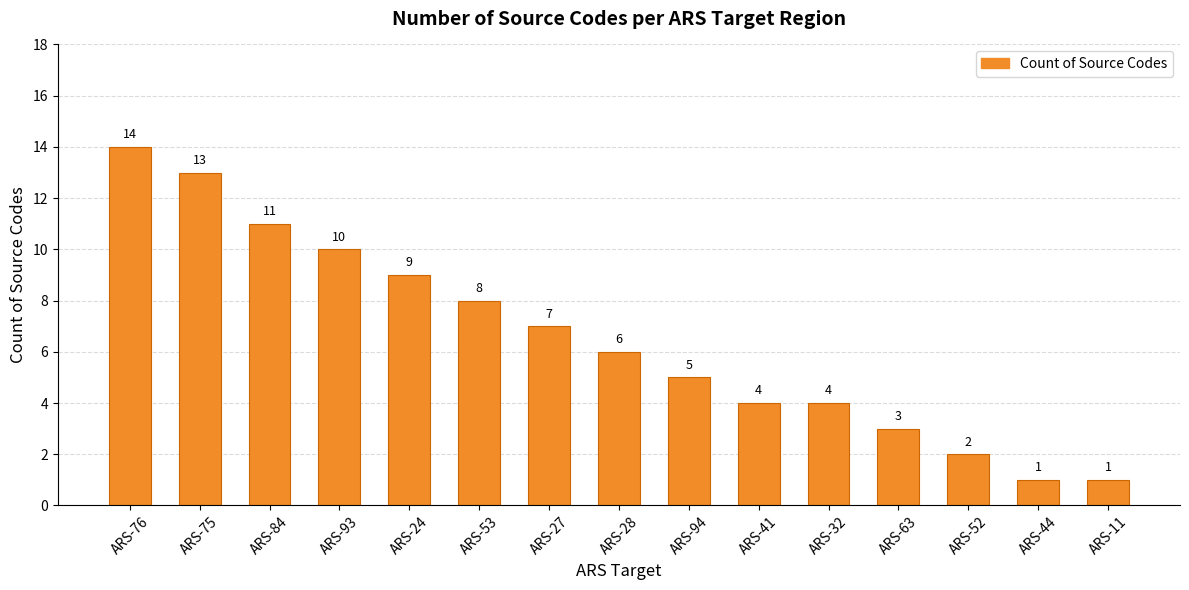

Which label corresponds to the largest value in the chart?

ARS-76